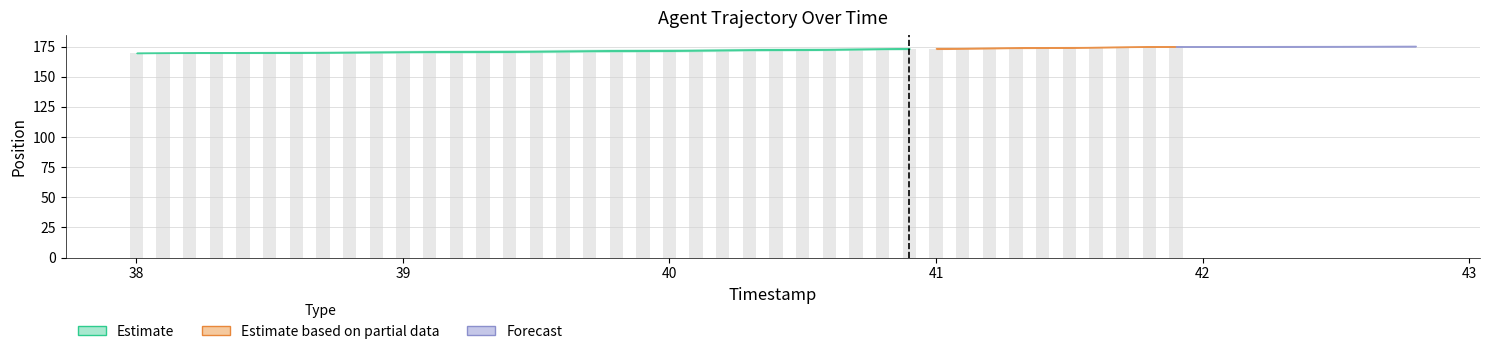

What is the minimum value shown in the chart?

169.7